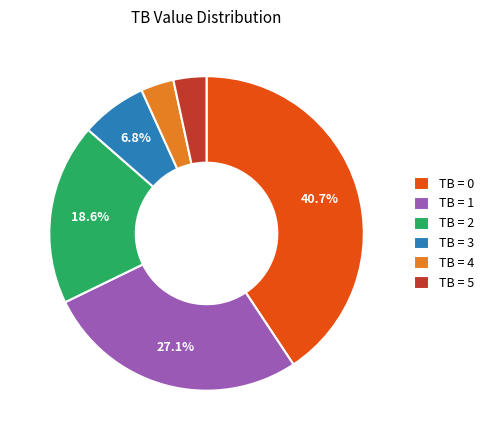

Is there a majority slice in this chart?

No